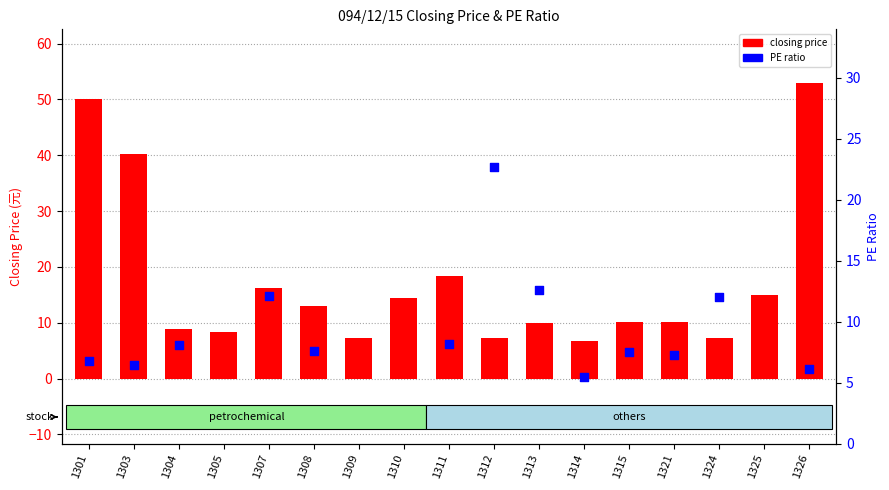

Is the value of closing price at 1308 greater than the value of PE ratio at 1305?

No